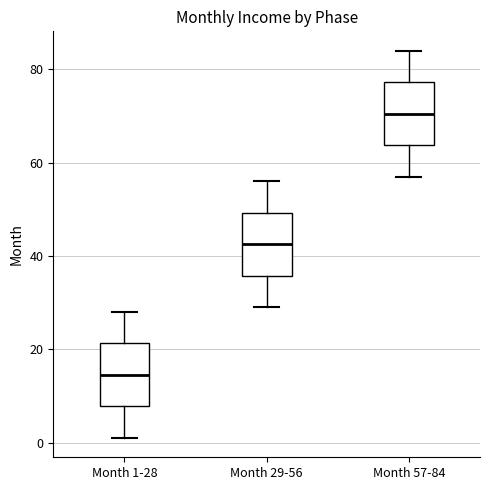

Reading left to right, read every box against the y-axis: the position of its median line, the range the box covers, and the ends of its whiskers. The values are not printed on the chart, so give them approximately, as read against the axis.

Month 1-28: median 14, box 8 to 22, whiskers 2 to 28
Month 29-56: median 42, box 36 to 50, whiskers 30 to 56
Month 57-84: median 70, box 64 to 78, whiskers 58 to 84